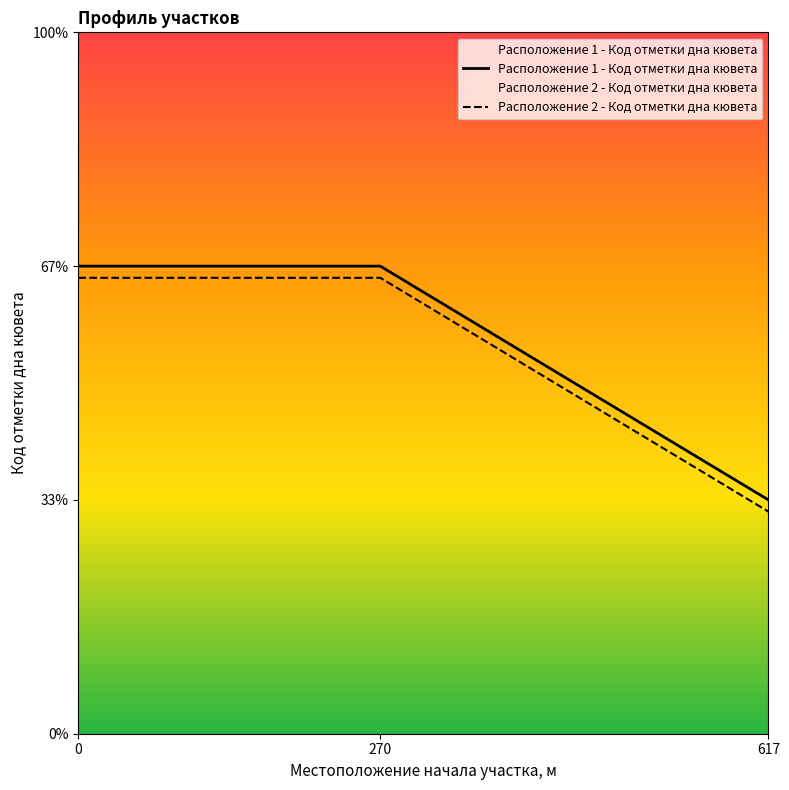

What is the spread (max minus min) of values at 0?

0.1